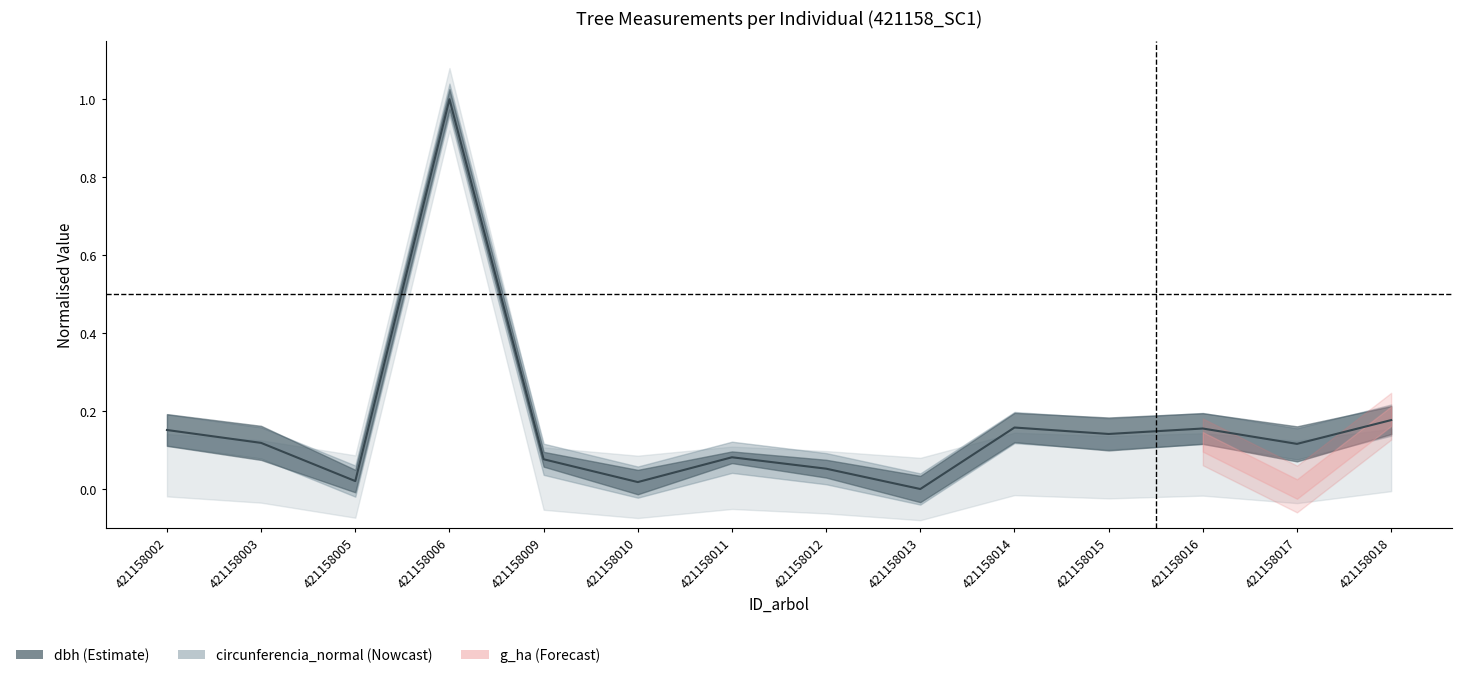

The chart shows a value of 0.2 at 421158016. True or false?

True